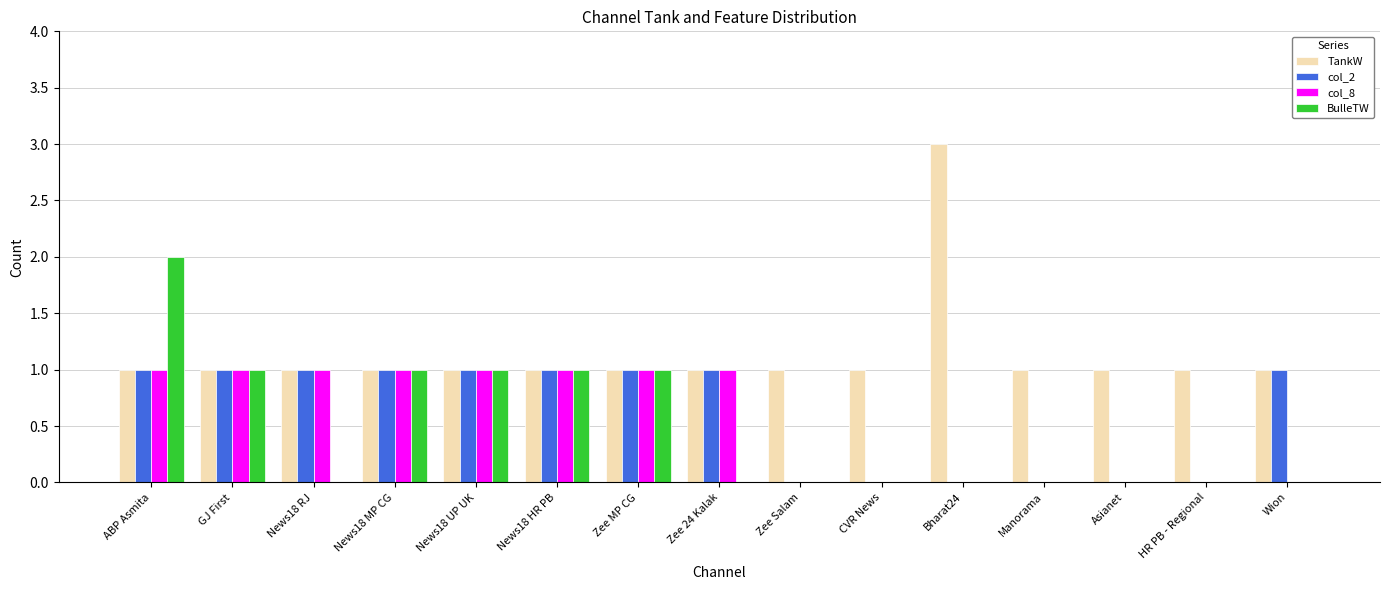

What is the sum of the BulleTW values at CVR News and GJ First?

1